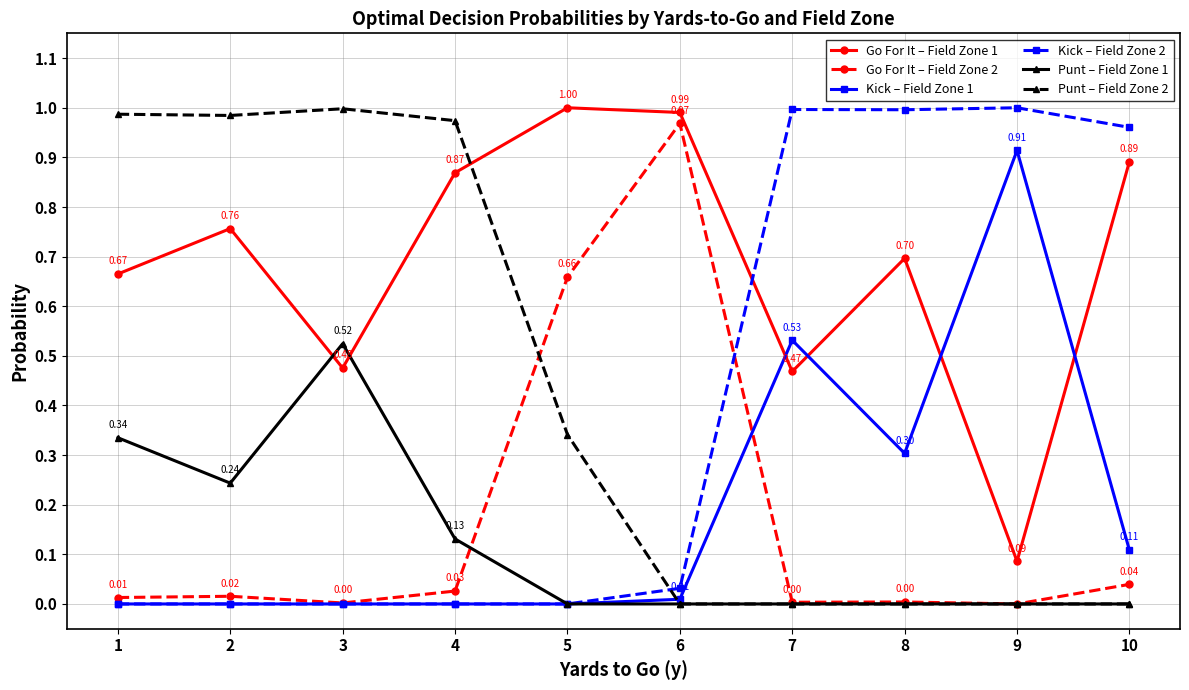

True or false: Punt – Field Zone 2 and Kick – Field Zone 2 cross at least once.

True